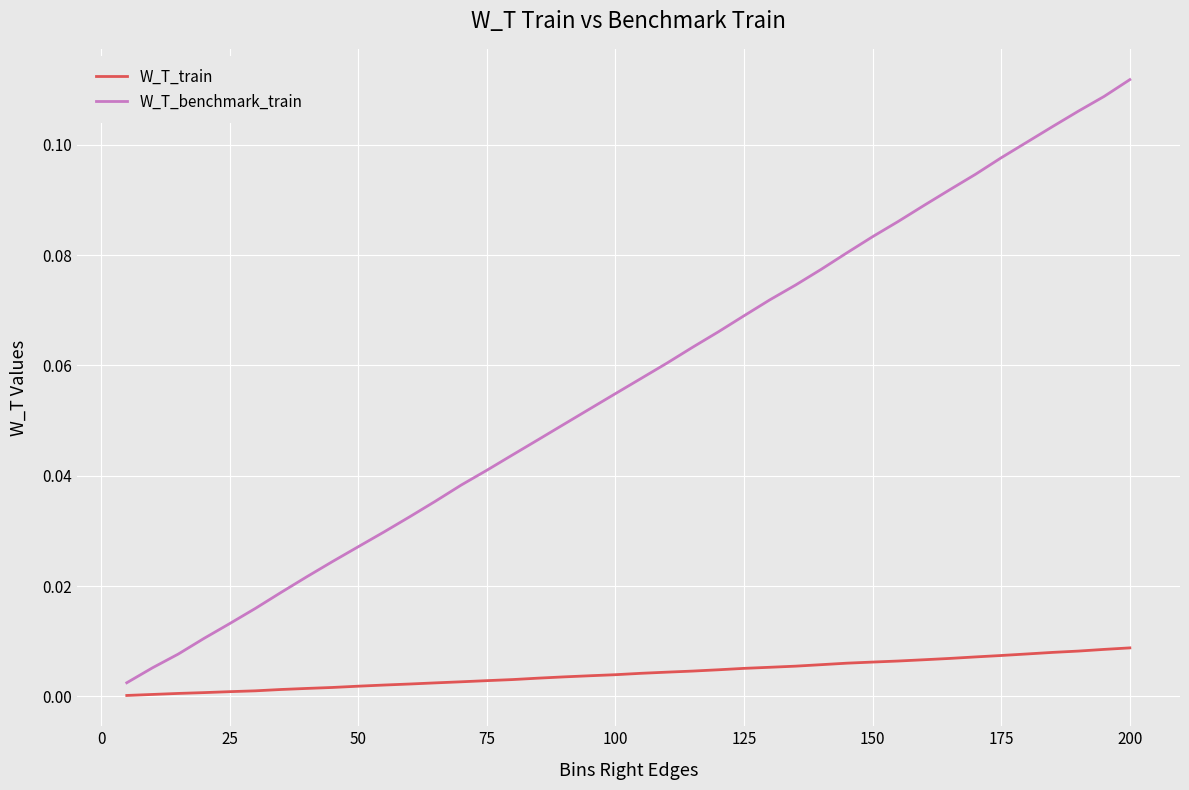

True or false: W_T_benchmark_train and W_T_train cross at least once.

False